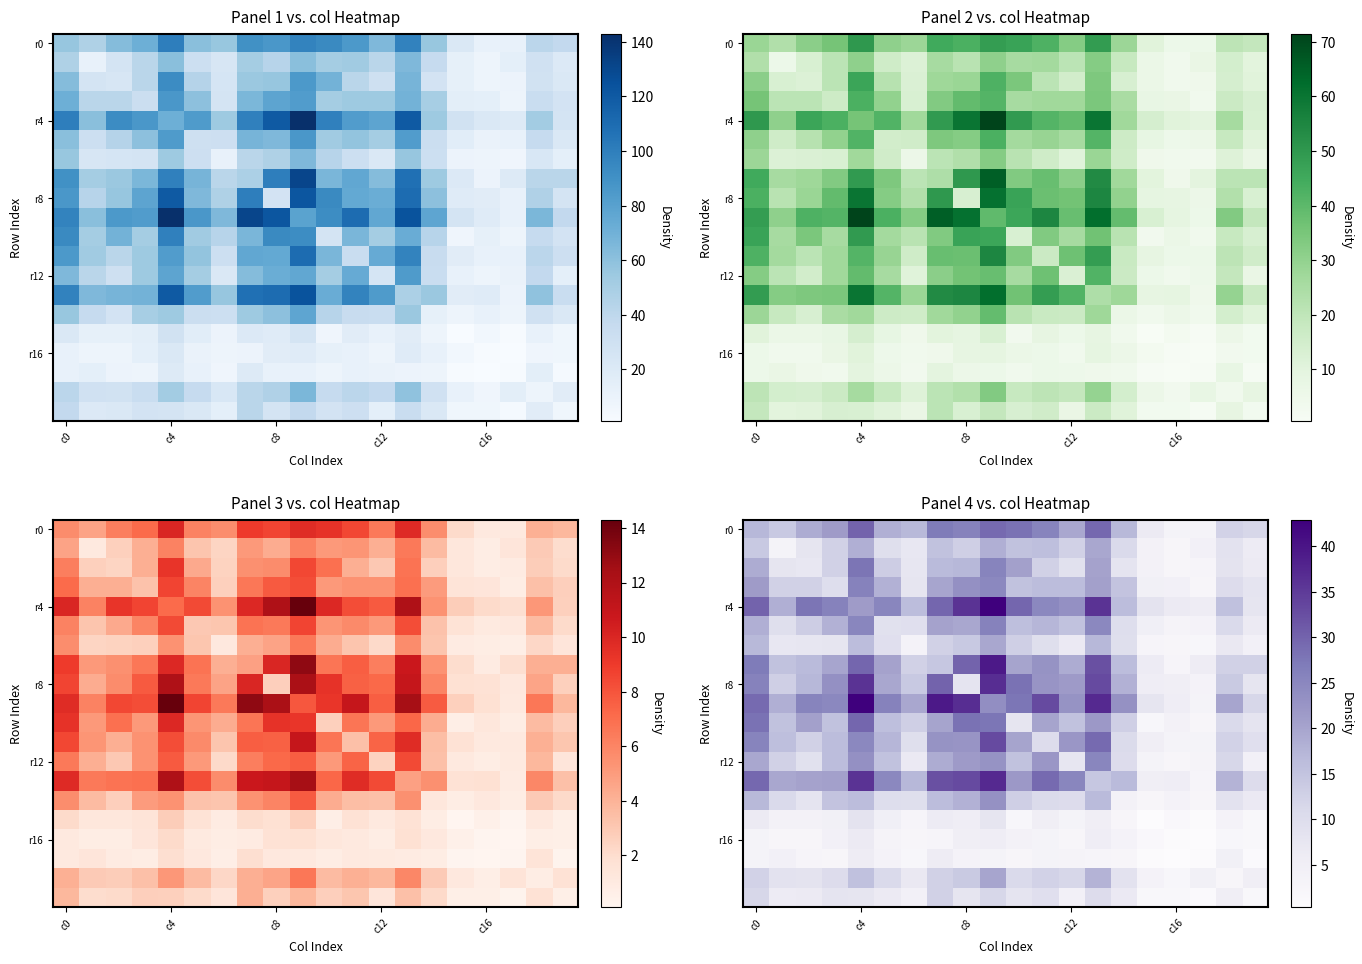

What is the spread (max minus min) of values at 7?

36.6